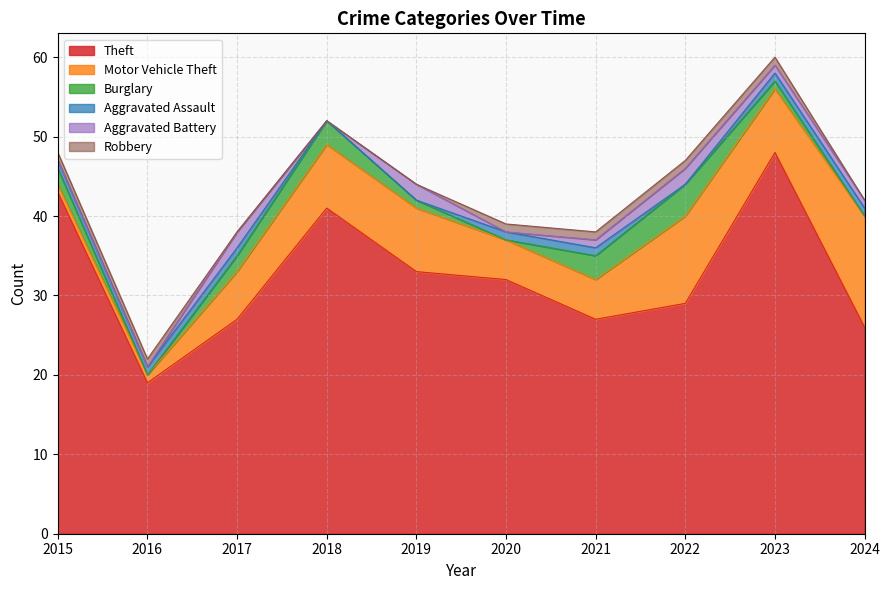

Which series has the largest total across all categories?

Theft